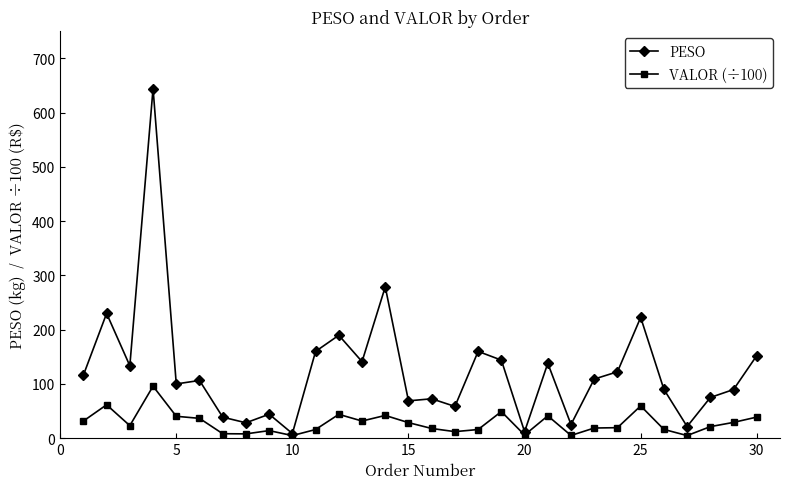

Which series has the largest total across all categories?

PESO